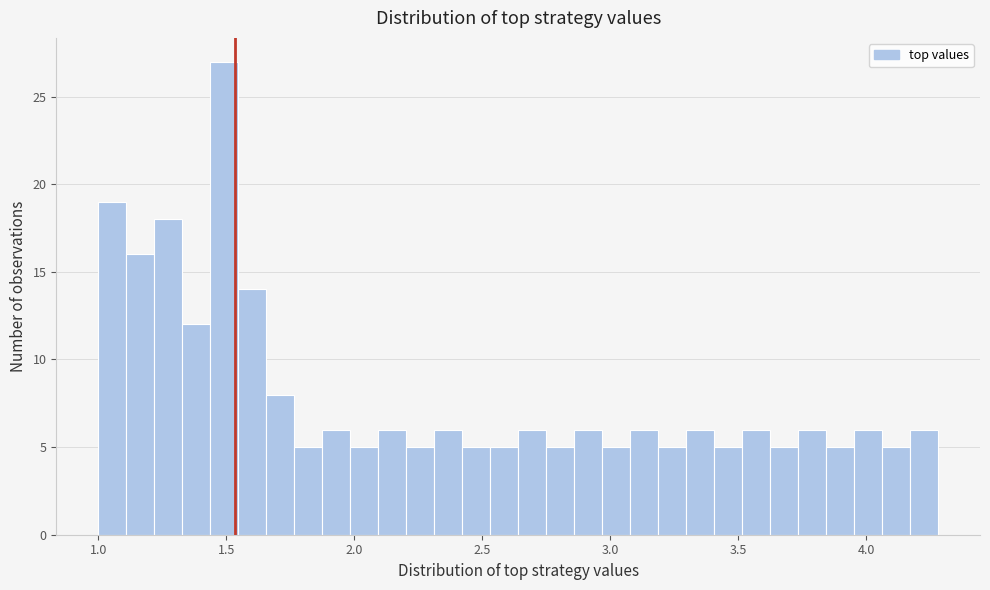

Read against the x-axis, roughly where is the centre of the tallest bar?

1.50